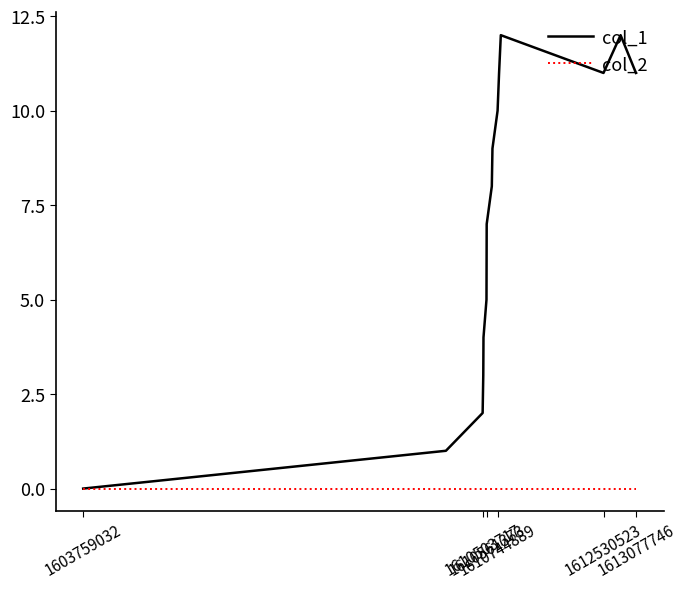

Which series has the largest range (max minus min)?

col_1